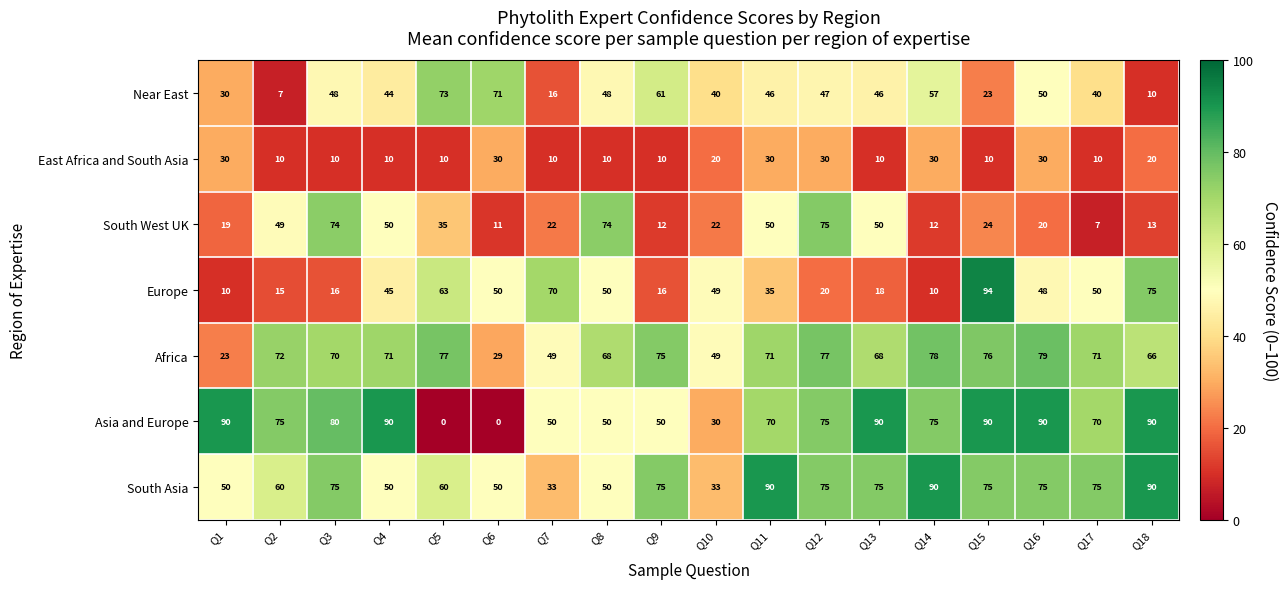

Is the value of South West UK at Q12 greater than the value of Africa at Q15?

No